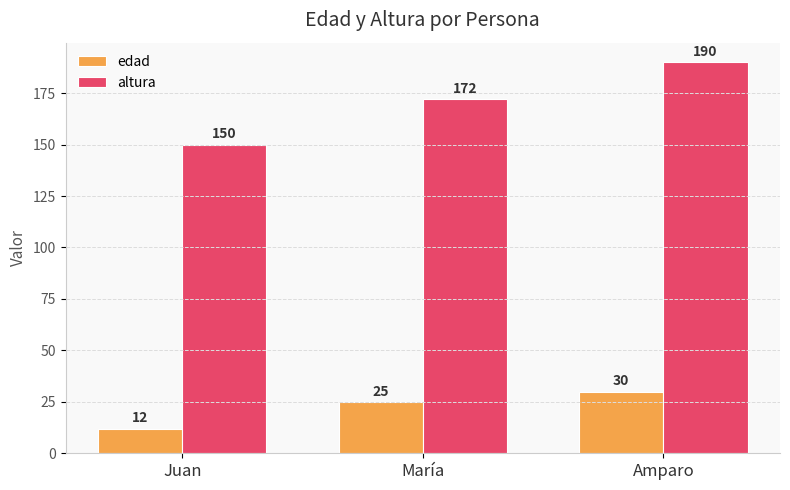

Where is altura nearest to the value 170?

María